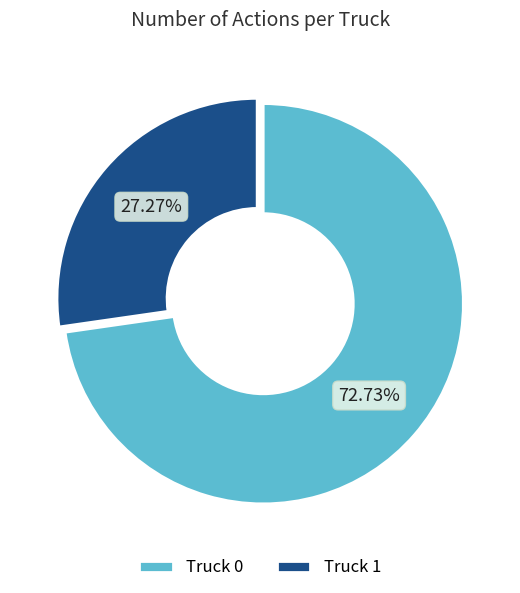

What is the smallest slice in the pie chart?

Truck 1